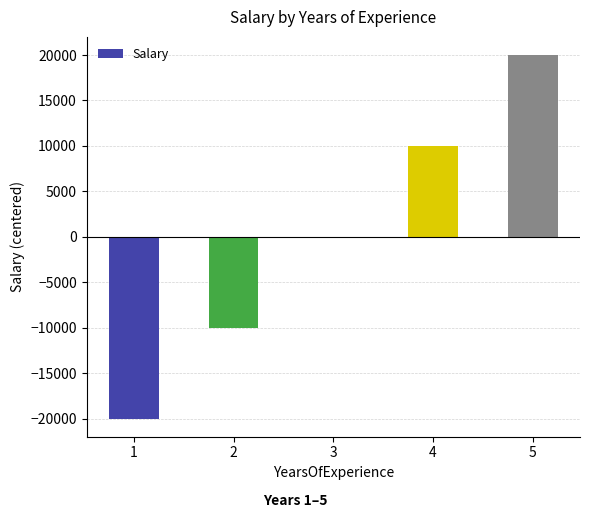

What is the change in value from 2 to 4?

+20000